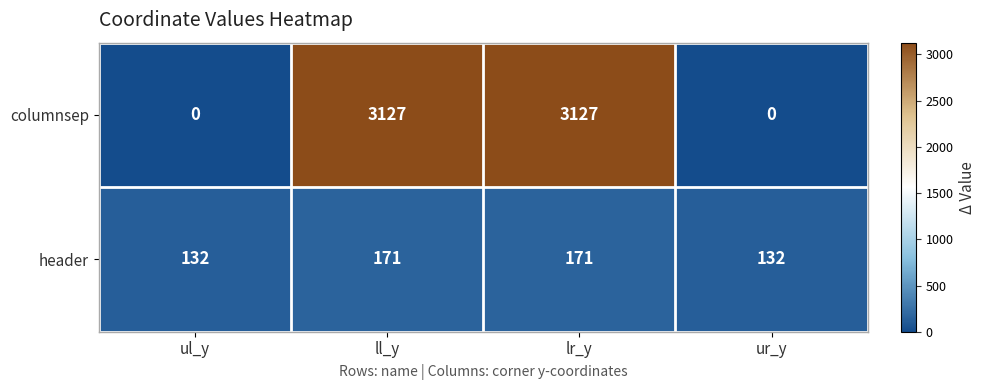

Rank the series by their average value, from lowest to highest.

header, columnsep